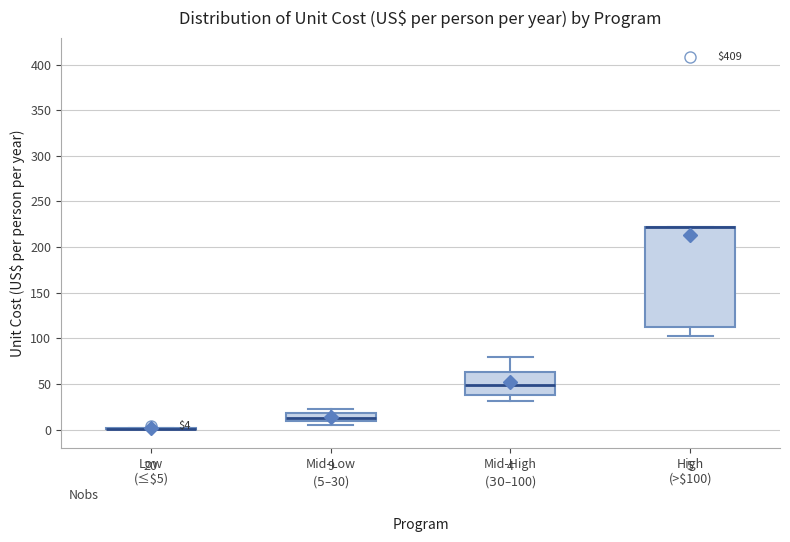

Comparing the boxes themselves (not the whiskers), which one is the tallest?

High (>$100)